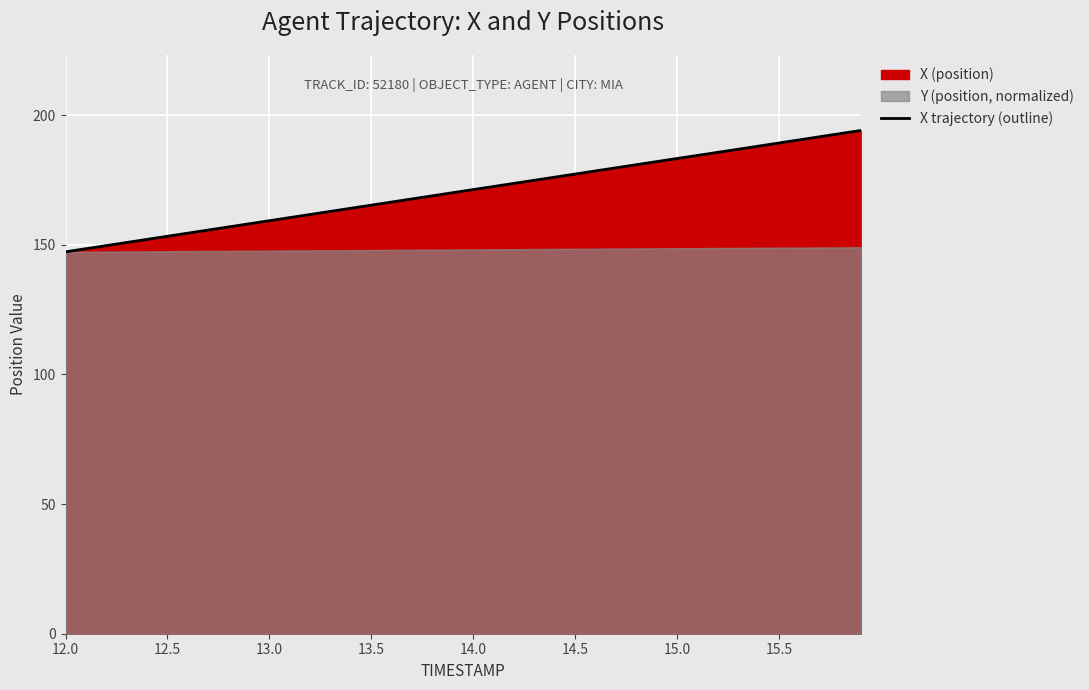

The value at 14.5 is 177.3. True or false?

True